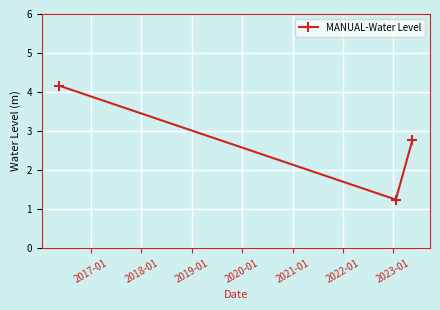

How many lines are shown in the chart?

1